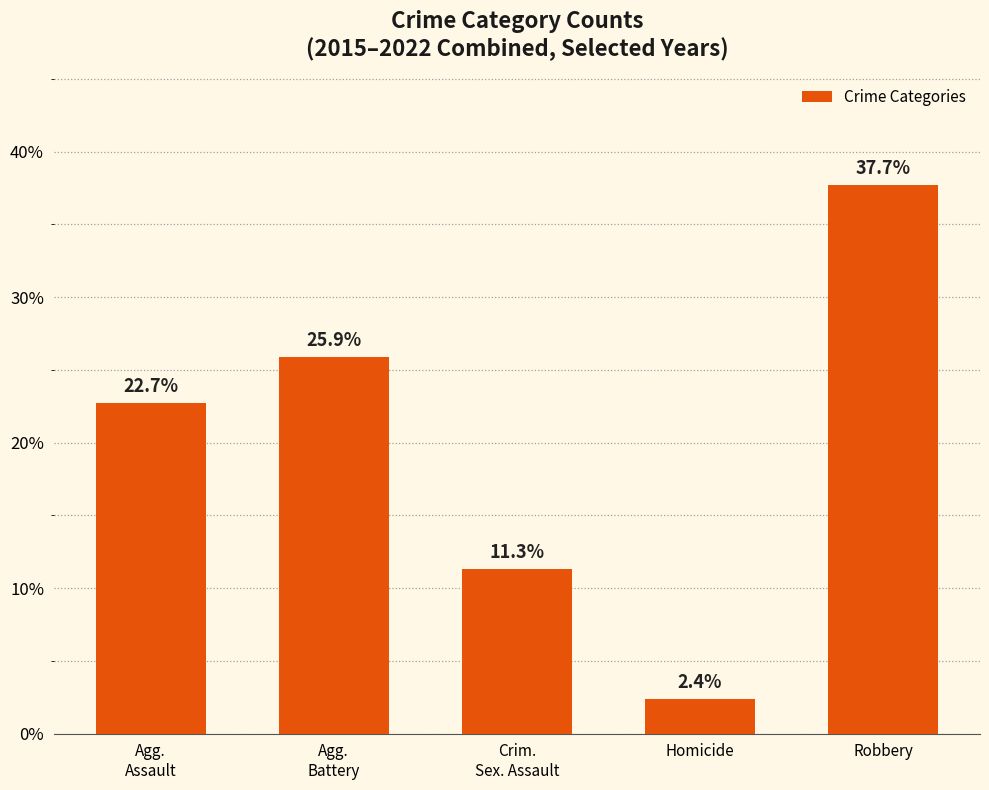

What is the greatest value displayed?

37.7